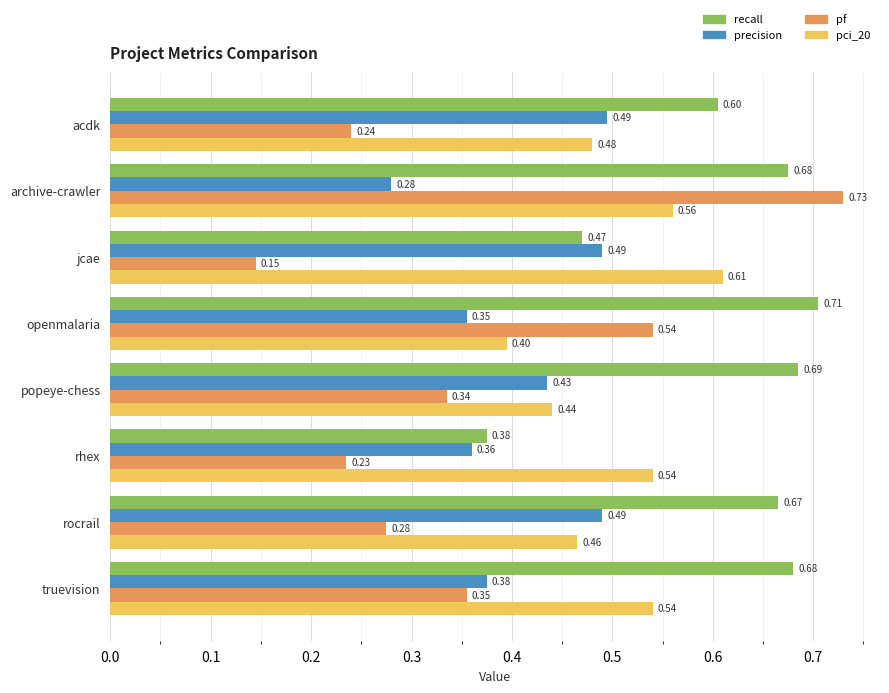

Between openmalaria and truevision, which series saw the biggest shift?

pf